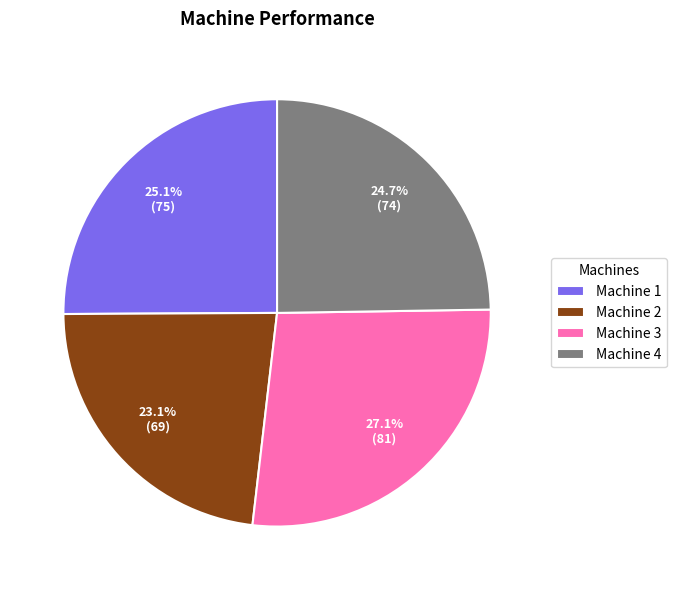

Does any single category account for the majority?

No